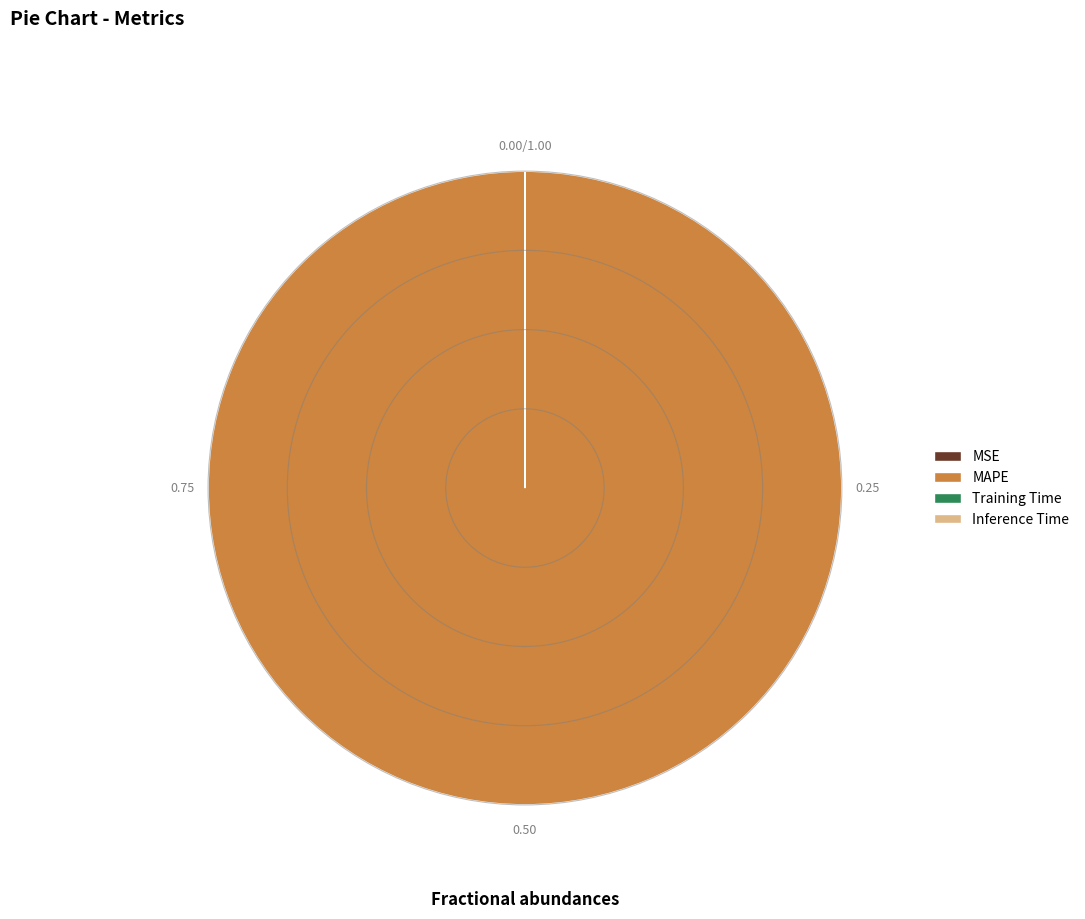

What is the largest slice in the pie chart?

MAPE